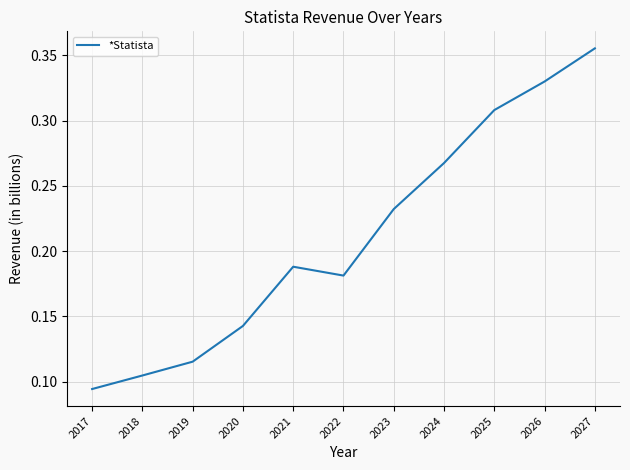

Which label corresponds to the smallest value in the chart?

2017